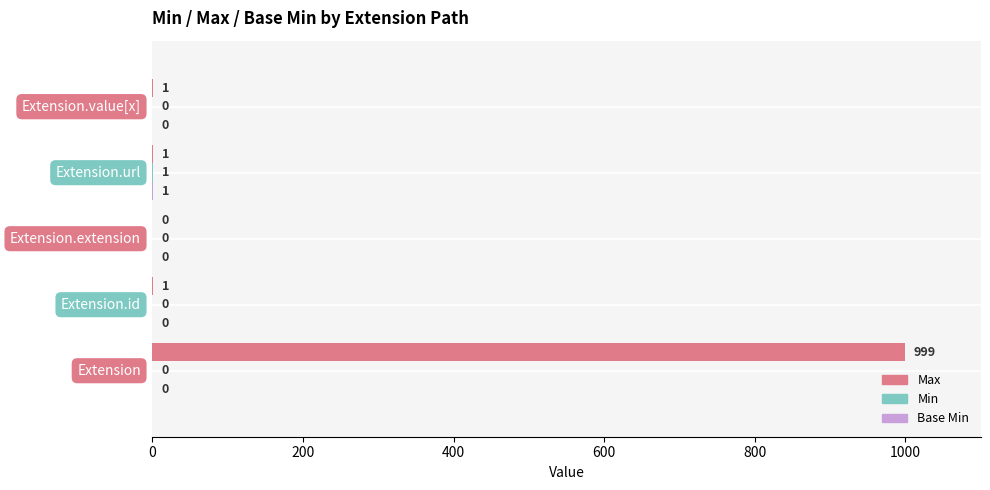

Which series has the largest total across all categories?

Max